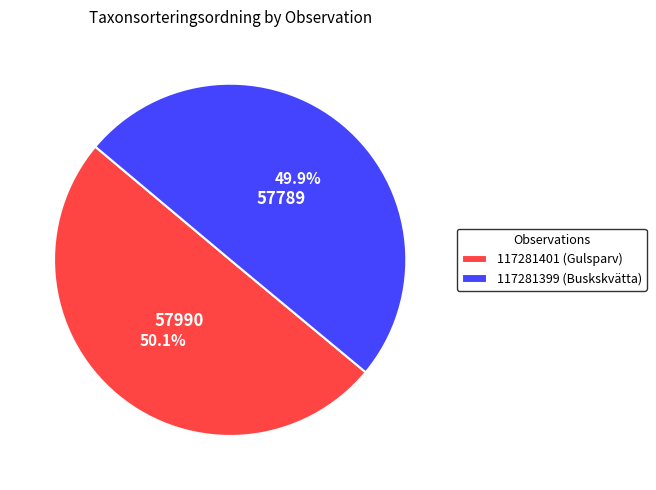

What portion of the pie excludes 117281401 (Gulsparv)?

49.9%